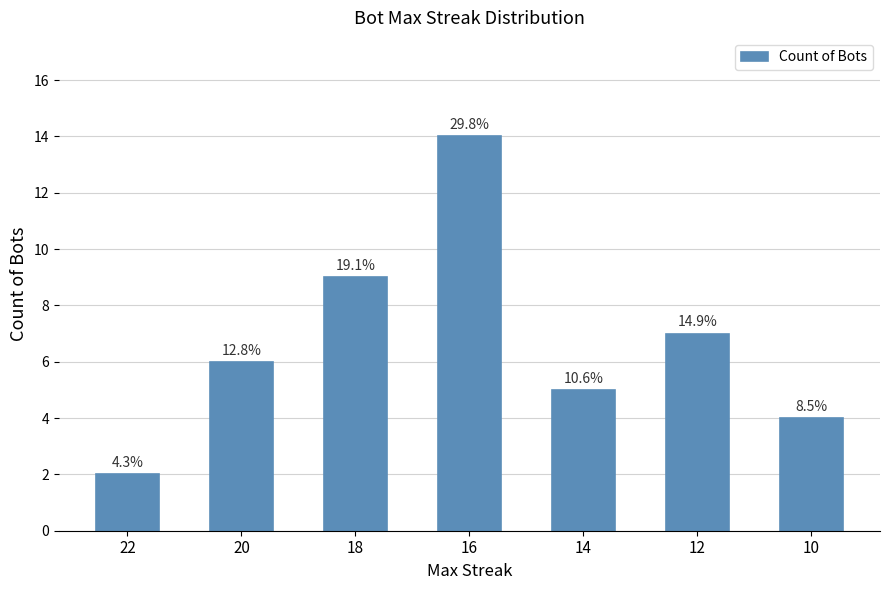

Are the bars horizontal?

No